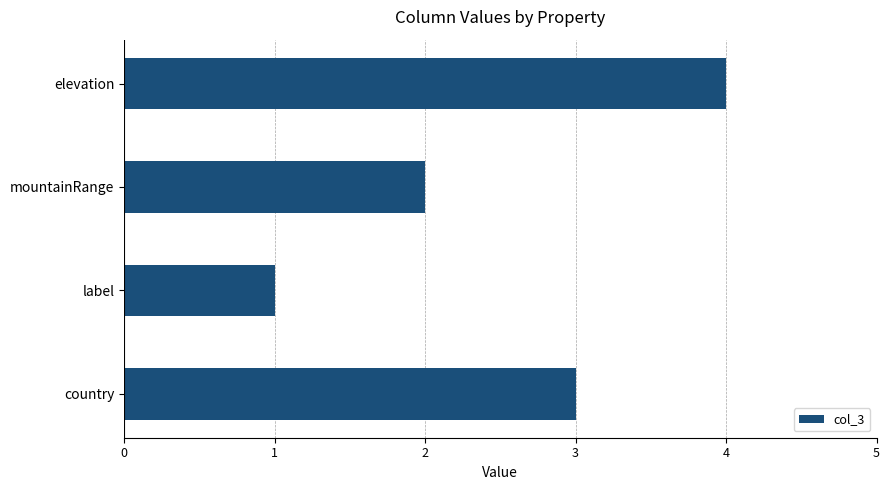

What is the ratio of the value at label to the value at mountainRange?

0.5